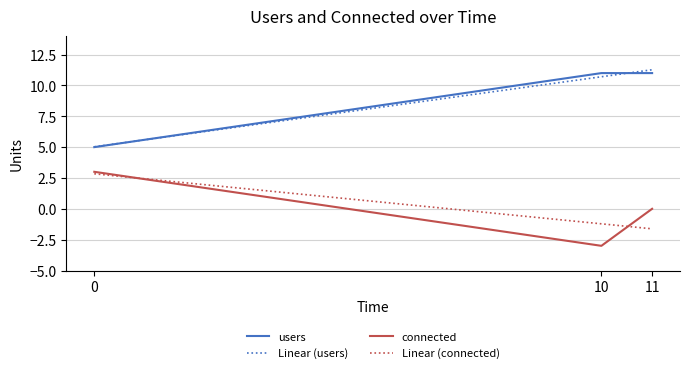

Which series has the largest range (max minus min)?

Linear (users)